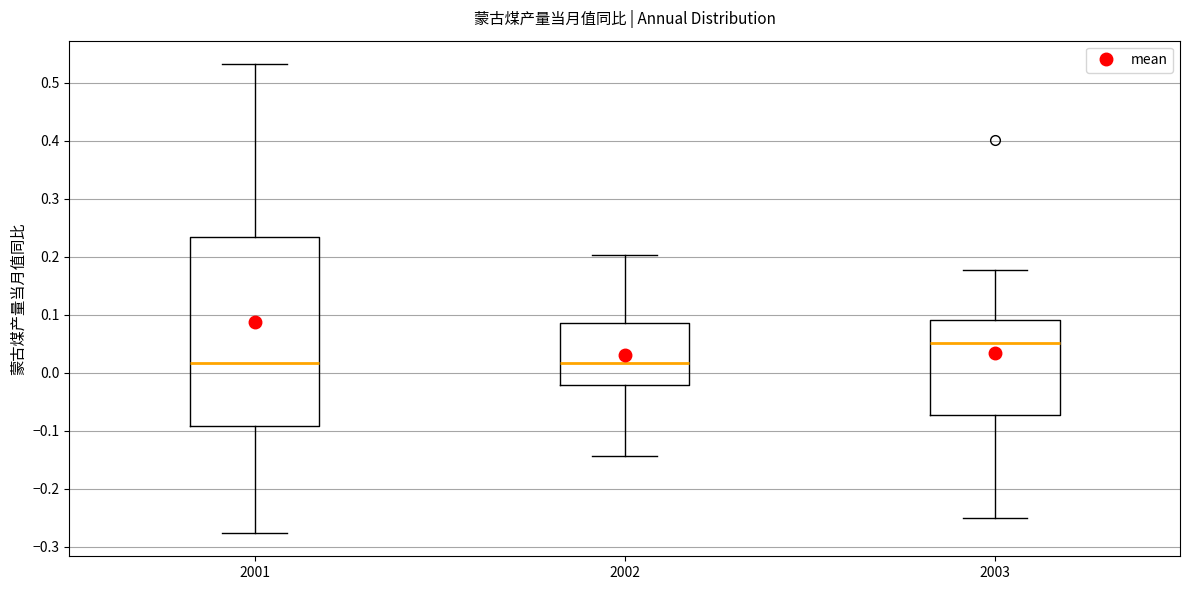

Reading left to right, transcribe this box plot: for each box, give where its median line is, the range the box spans, and where its two whiskers end, as read against the y-axis. The values are not printed on the chart, so give them approximately, as read against the axis.

2001: median 0.02, box -0.09 to 0.23, whiskers -0.28 to 0.53
2002: median 0.02, box -0.02 to 0.09, whiskers -0.14 to 0.20
2003: median 0.05, box -0.07 to 0.09, whiskers -0.25 to 0.18